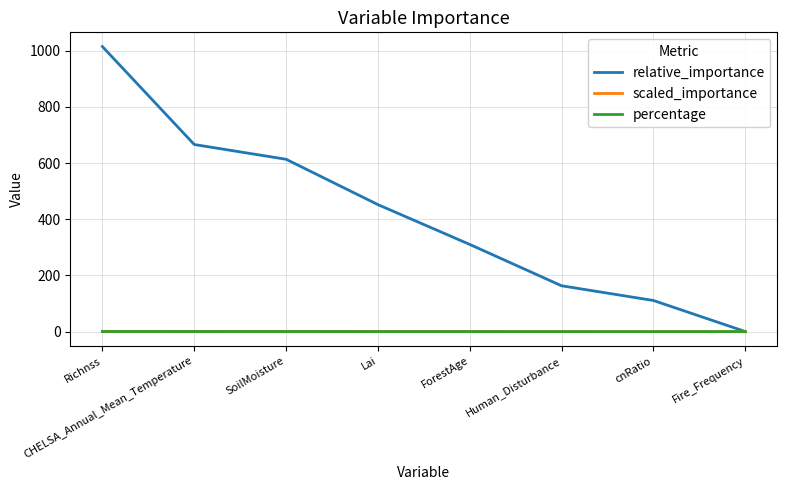

What is the difference between the maximum and second lowest values in the relative_importance series?

903.8